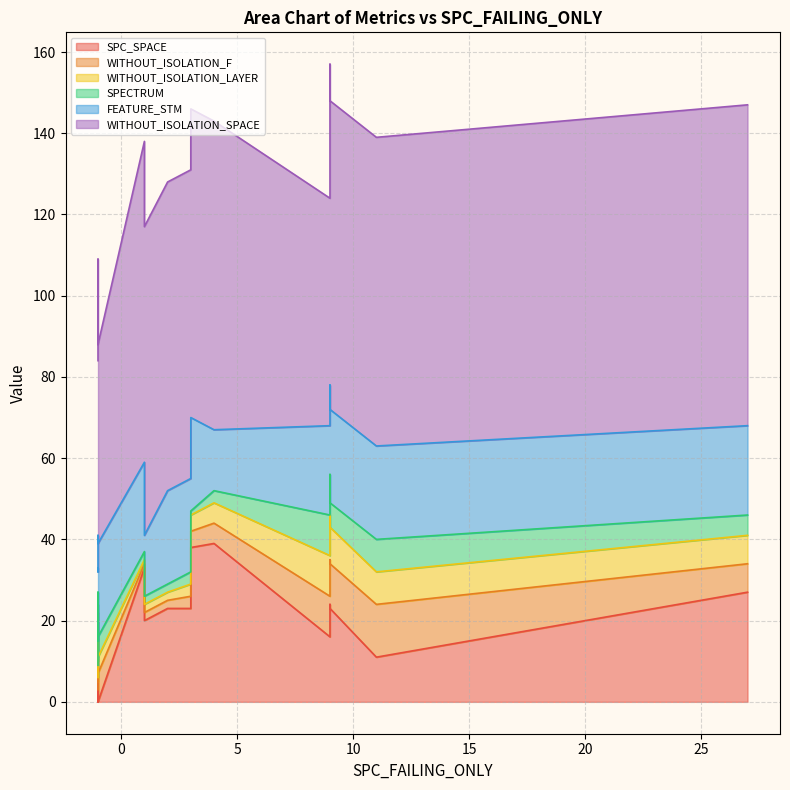

What is the difference between the second highest and second lowest values in the SPECTRUM series?

9